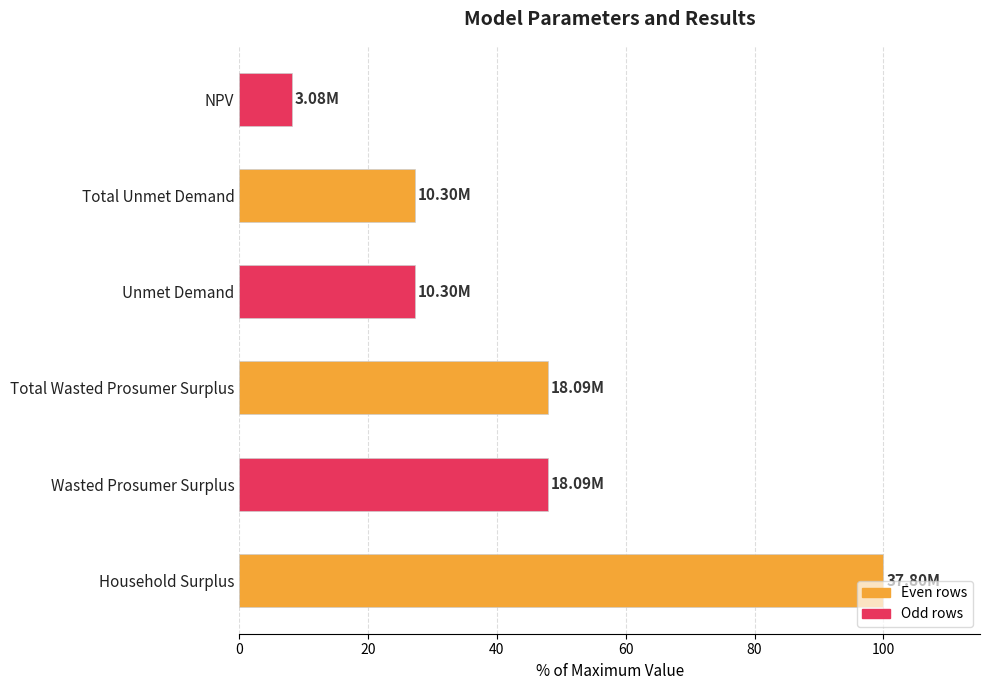

What is the difference between the values at Unmet Demand and Household Surplus?

72.8